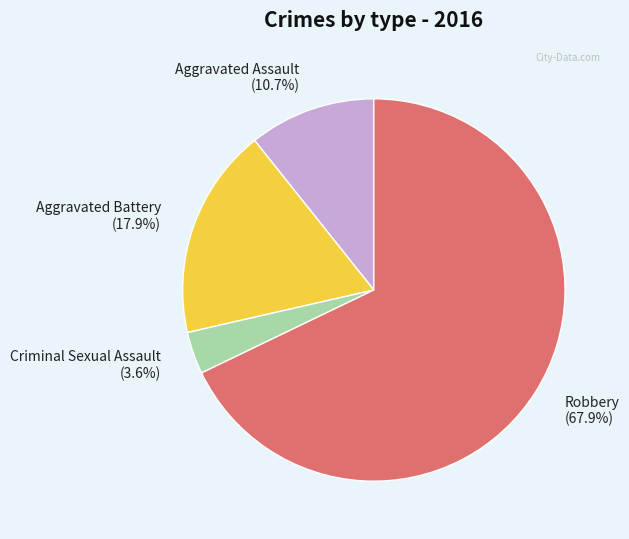

What portion of the pie excludes Aggravated Battery (17.9%)?

82.1%